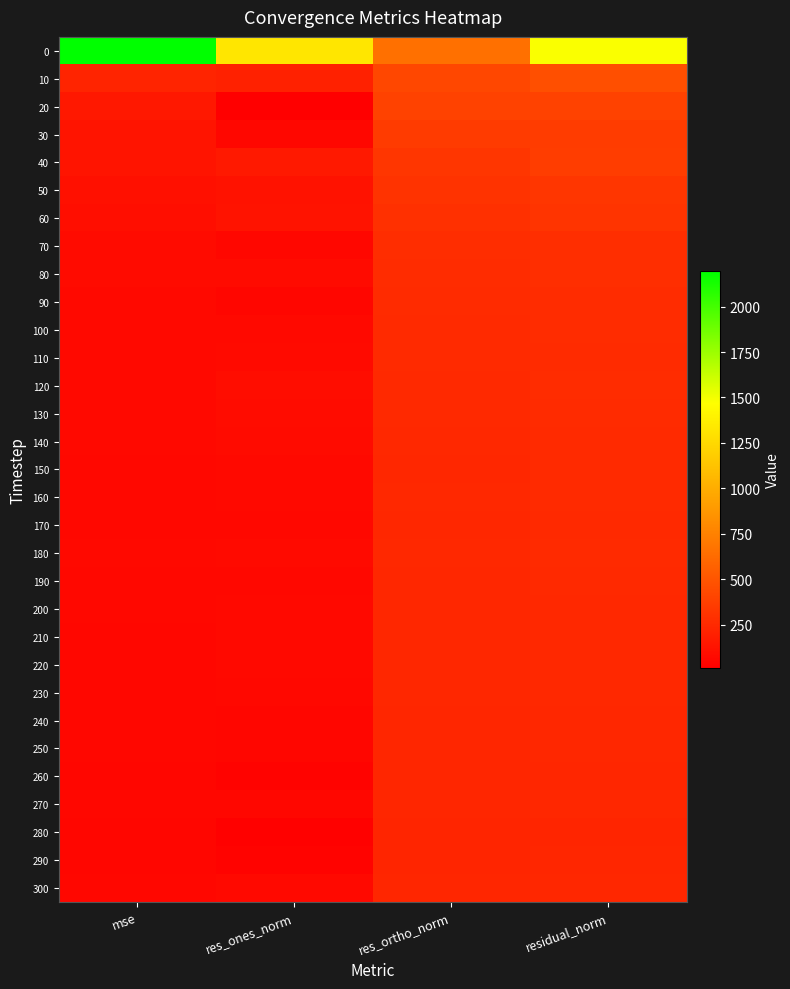

Reading right to left, extract all data points from this chart.

0: residual_norm=1481.6	res_ortho_norm=653.1	res_ones_norm=1329.8	mse=2195.1
10: residual_norm=467.7	res_ortho_norm=419.3	res_ones_norm=207.1	mse=218.7
20: residual_norm=389.3	res_ortho_norm=389.0	res_ones_norm=13.7	mse=151.5
30: residual_norm=359.2	res_ortho_norm=354.1	res_ones_norm=60.0	mse=129.0
40: residual_norm=363.6	res_ortho_norm=327.0	res_ones_norm=159.1	mse=132.2
50: residual_norm=328.8	res_ortho_norm=305.8	res_ones_norm=120.7	mse=108.1
60: residual_norm=313.4	res_ortho_norm=287.5	res_ones_norm=124.6	mse=98.2
70: residual_norm=280.6	res_ortho_norm=274.3	res_ones_norm=58.8	mse=78.7
80: residual_norm=278.9	res_ortho_norm=267.1	res_ones_norm=80.3	mse=77.8
90: residual_norm=267.2	res_ortho_norm=261.3	res_ones_norm=56.2	mse=71.4
100: residual_norm=266.6	res_ortho_norm=257.5	res_ones_norm=69.1	mse=71.1
110: residual_norm=265.1	res_ortho_norm=253.7	res_ones_norm=76.6	mse=70.2
120: residual_norm=267.4	res_ortho_norm=251.4	res_ones_norm=91.3	mse=71.5
130: residual_norm=264.2	res_ortho_norm=248.8	res_ones_norm=88.8	mse=69.8
140: residual_norm=258.8	res_ortho_norm=246.5	res_ones_norm=78.6	mse=67.0
150: residual_norm=253.8	res_ortho_norm=243.0	res_ones_norm=73.2	mse=64.4
160: residual_norm=254.6	res_ortho_norm=244.4	res_ones_norm=71.2	mse=64.8
170: residual_norm=250.0	res_ortho_norm=241.6	res_ones_norm=64.3	mse=62.5
180: residual_norm=256.6	res_ortho_norm=244.6	res_ones_norm=77.6	mse=65.9
190: residual_norm=248.6	res_ortho_norm=240.5	res_ones_norm=62.8	mse=61.8
200: residual_norm=246.4	res_ortho_norm=236.1	res_ones_norm=70.6	mse=60.7
210: residual_norm=245.6	res_ortho_norm=236.3	res_ones_norm=67.0	mse=60.3
220: residual_norm=244.9	res_ortho_norm=235.6	res_ones_norm=67.2	mse=60.0
230: residual_norm=245.7	res_ortho_norm=237.6	res_ones_norm=62.7	mse=60.4
240: residual_norm=239.5	res_ortho_norm=233.3	res_ones_norm=53.8	mse=57.3
250: residual_norm=238.6	res_ortho_norm=233.2	res_ones_norm=50.4	mse=56.9
260: residual_norm=234.6	res_ortho_norm=231.8	res_ones_norm=35.8	mse=55.0
270: residual_norm=240.5	res_ortho_norm=233.4	res_ones_norm=58.0	mse=57.8
280: residual_norm=228.1	res_ortho_norm=226.9	res_ones_norm=22.9	mse=52.0
290: residual_norm=233.8	res_ortho_norm=230.7	res_ones_norm=37.7	mse=54.6
300: residual_norm=241.6	res_ortho_norm=232.7	res_ones_norm=65.1	mse=58.4